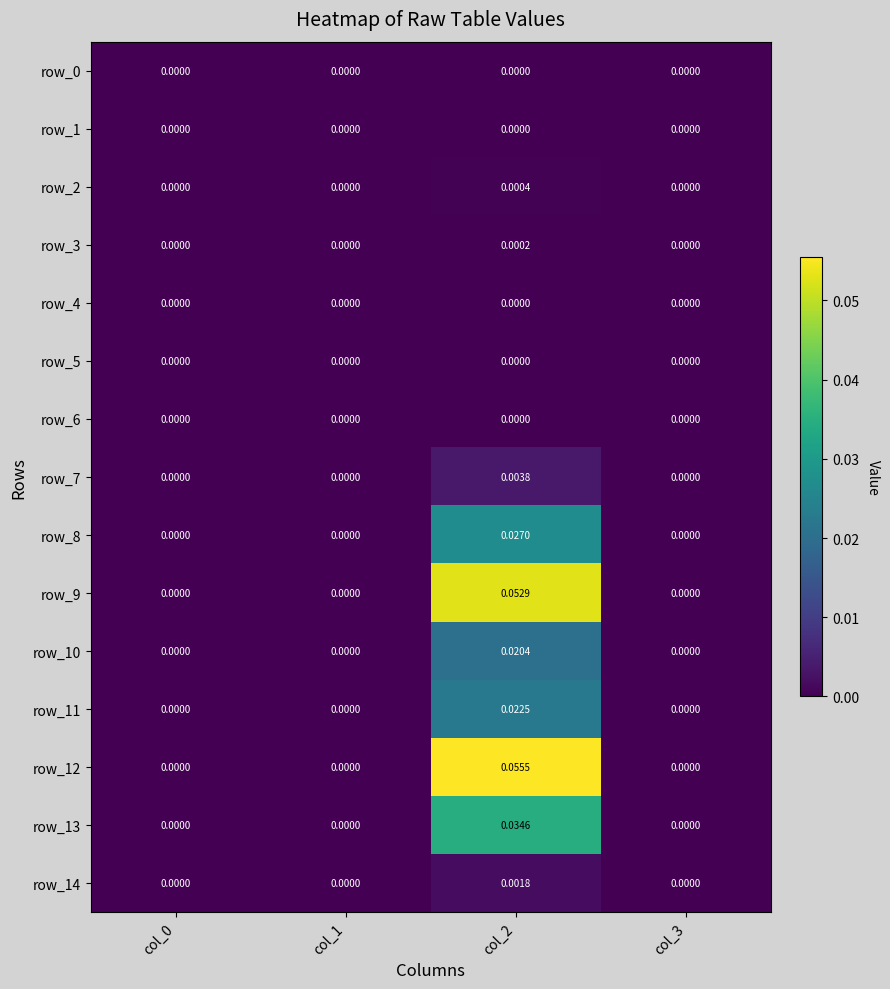

How many data points in row_7 are above 0?

1